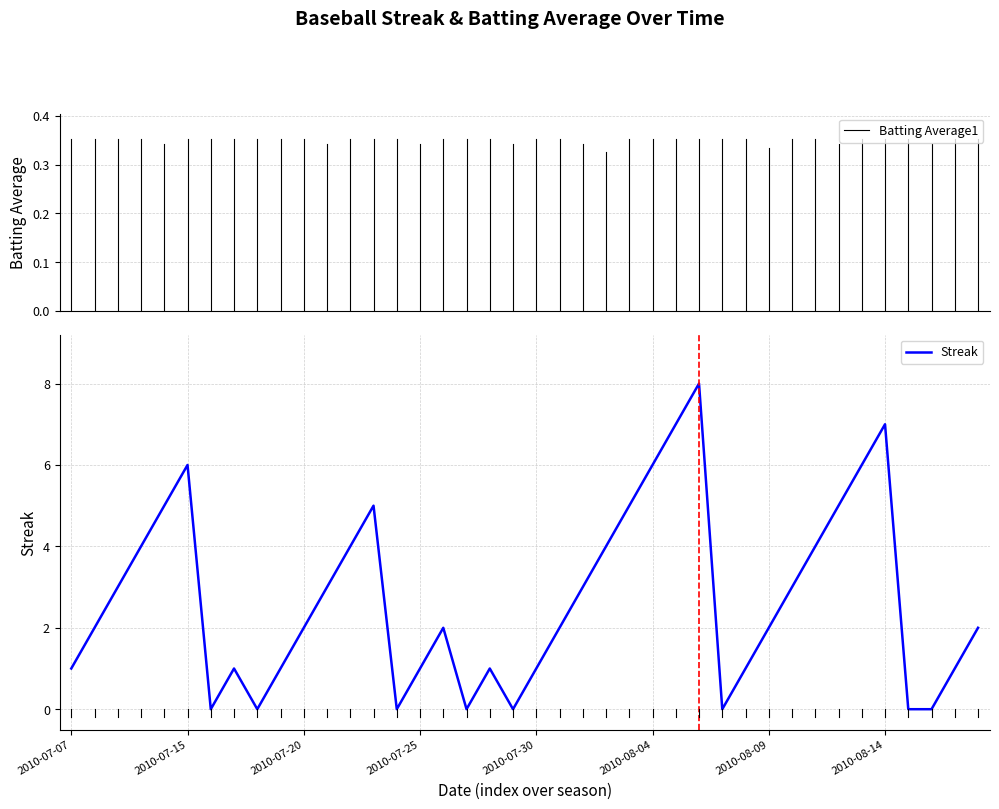

What is the difference between the maximum and minimum values?

8